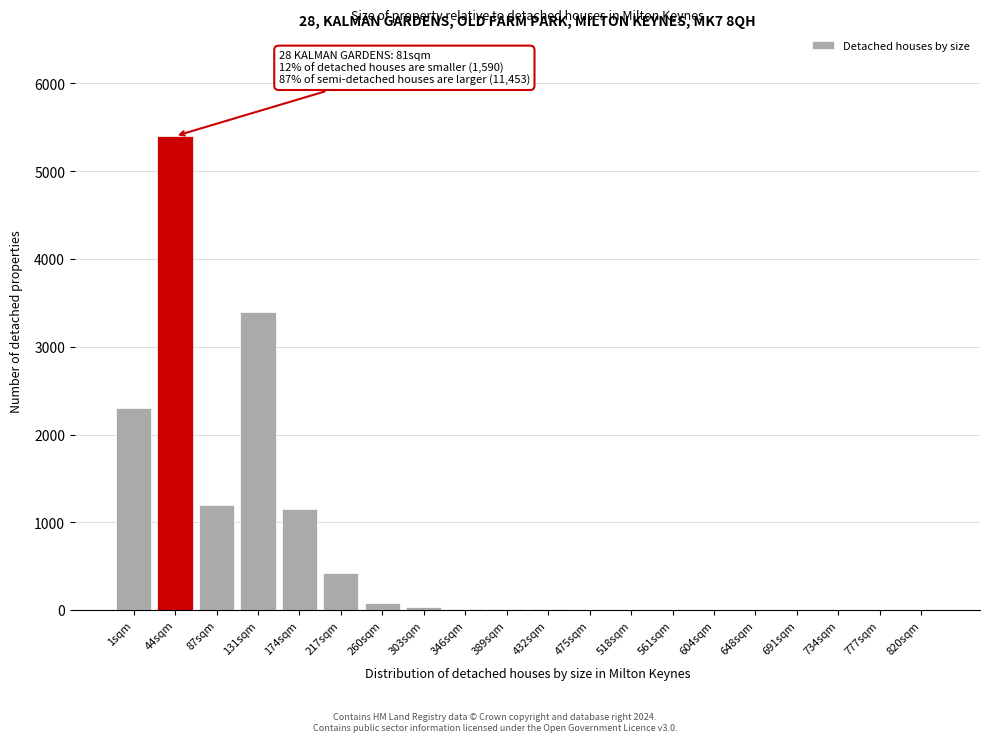

What is the sum of all values?

14045